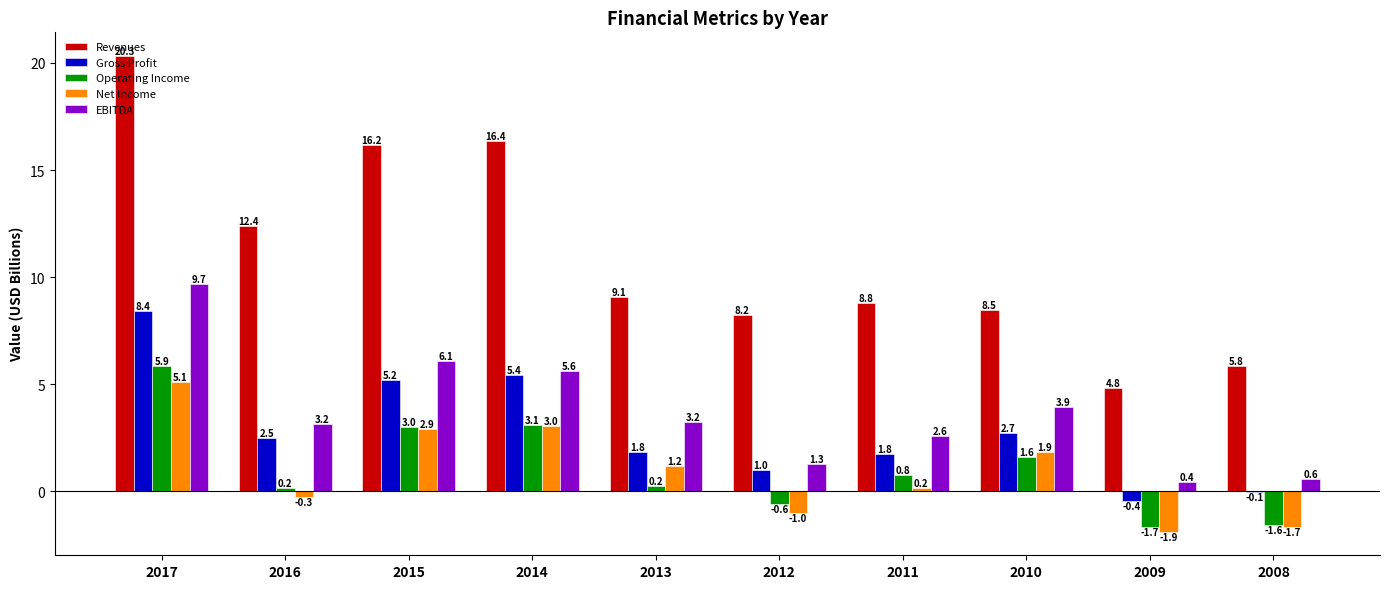

True or false: EBITDA has a value of 3.9 at 2010.

True